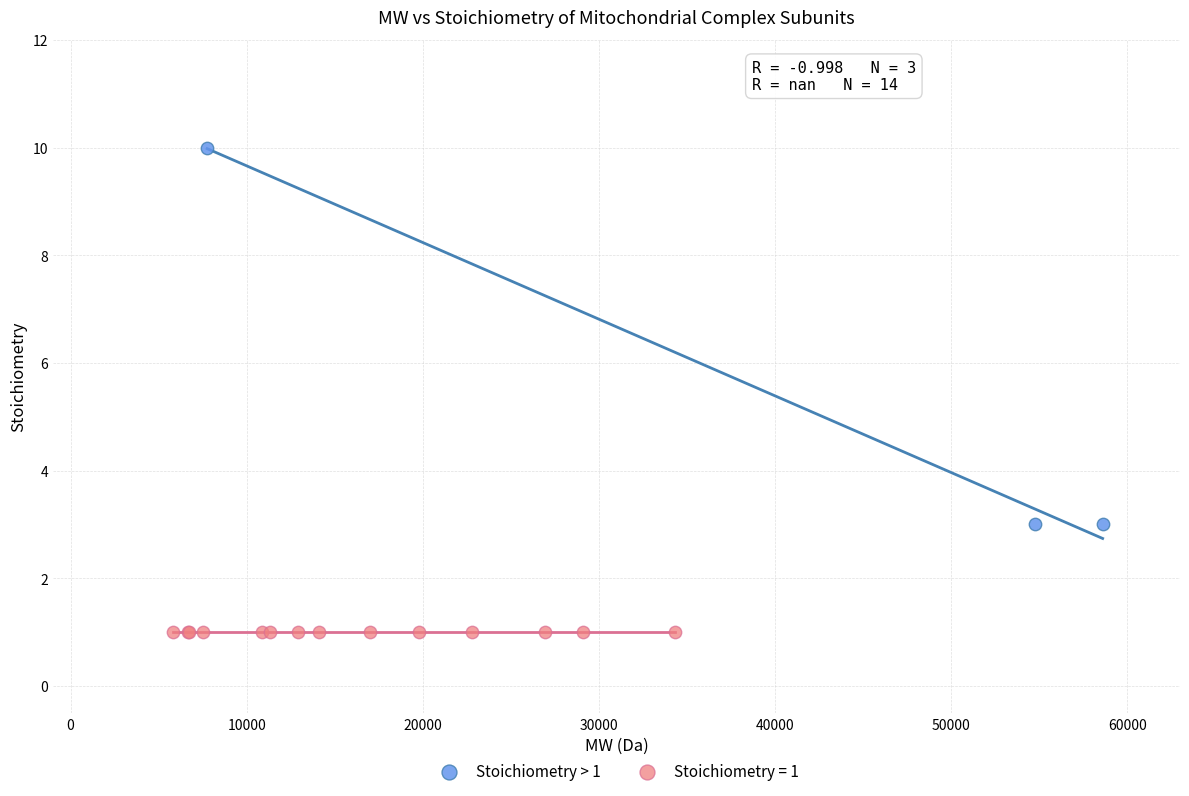

Which series reaches the maximum Y coordinate?

Stoichiometry > 1